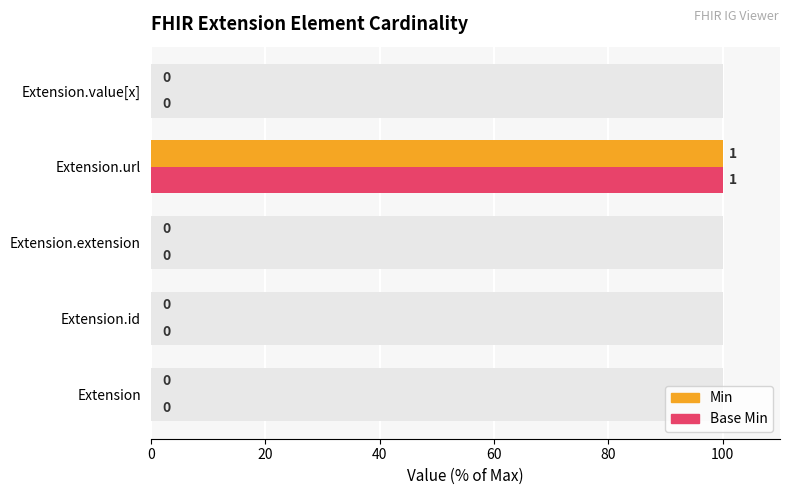

The Base Min series shows 169 at Extension.url. True or false?

False